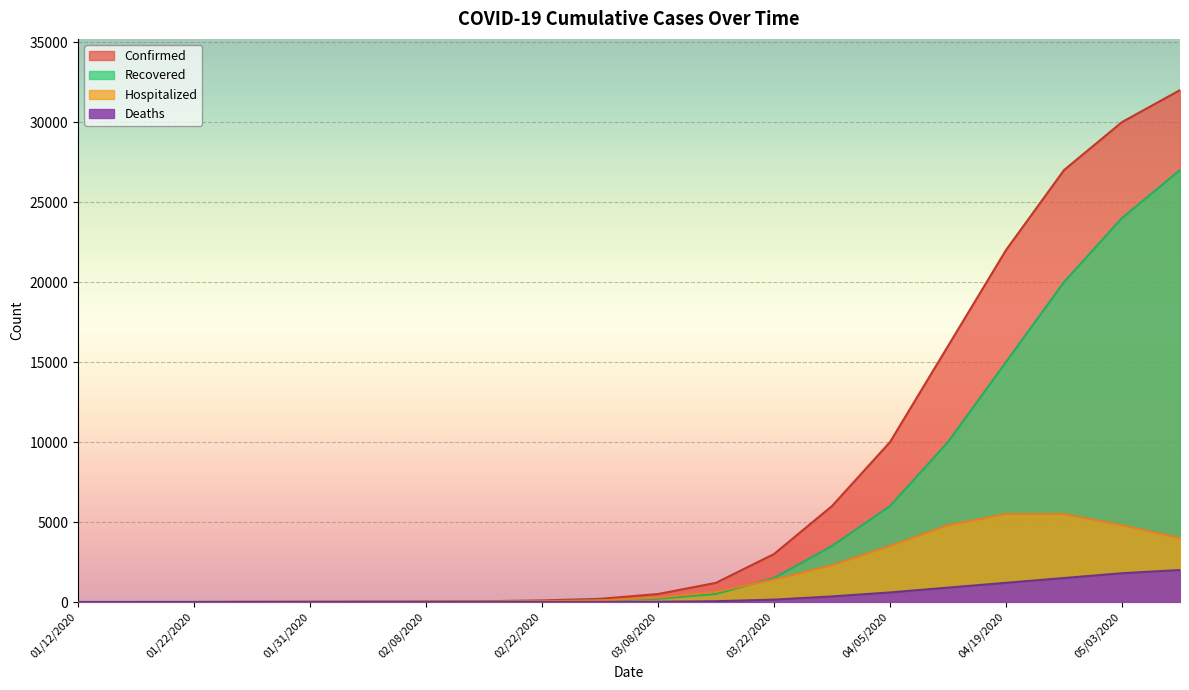

At which label does Confirmed reach its minimum?

01/12/2020